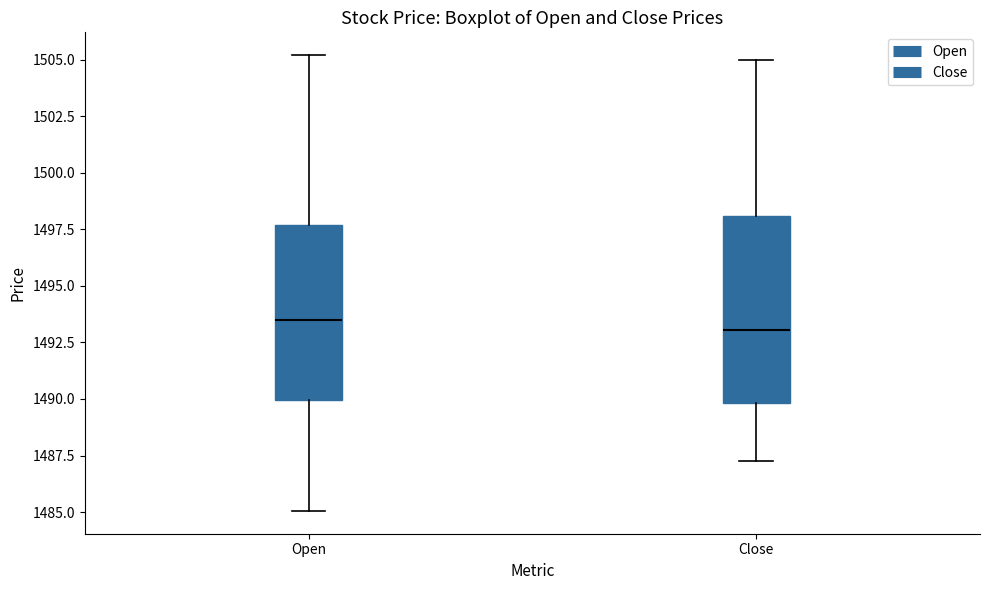

Where does the upper whisker of the box for Close end on the y-axis? The values are not printed on the chart, so give them approximately, as read against the axis.

1505.0